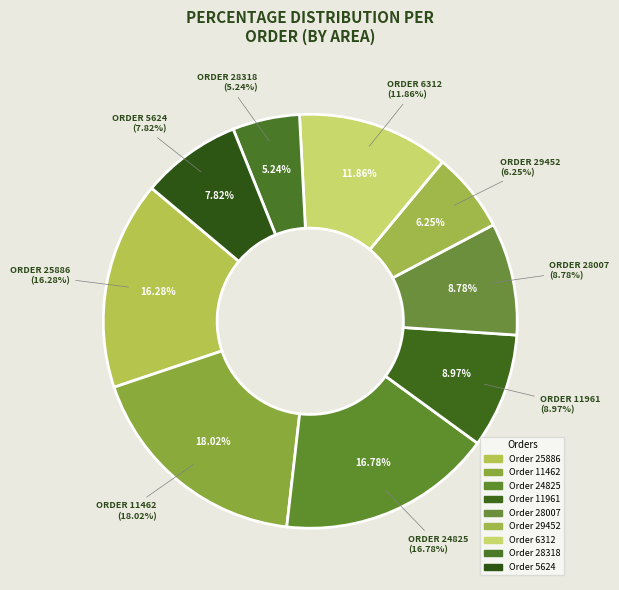

Is the sum of 11961 and 6312 greater than half?

No